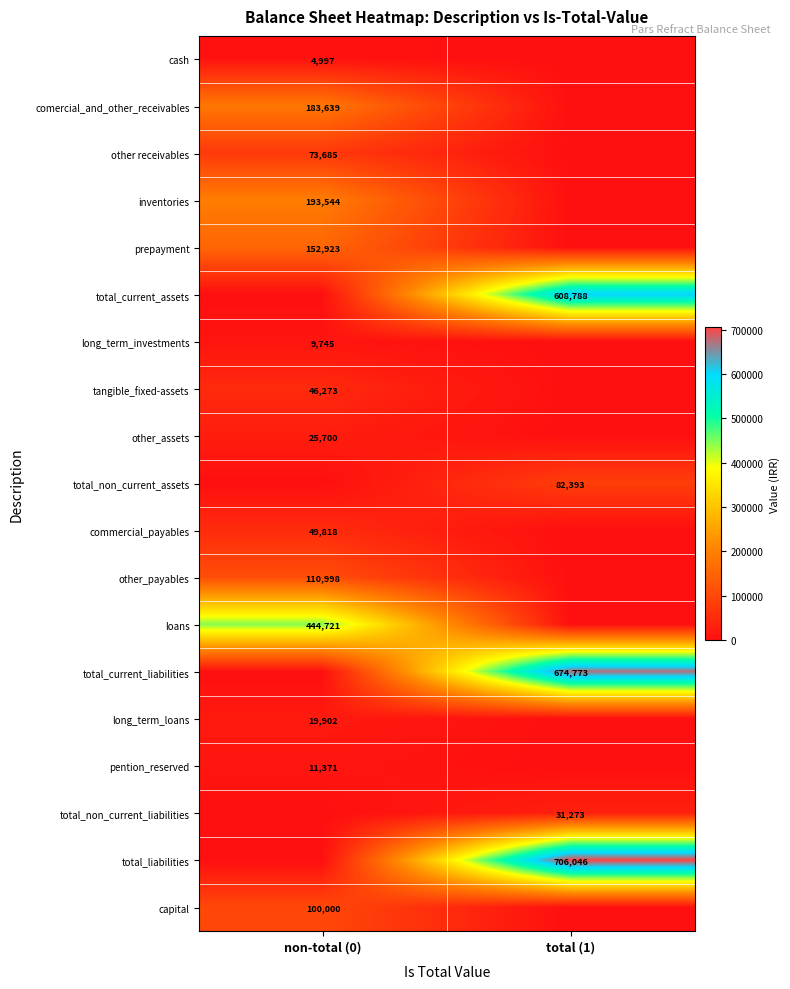

True or false: long_term_investments has a value of 9745 at non-total (0).

True